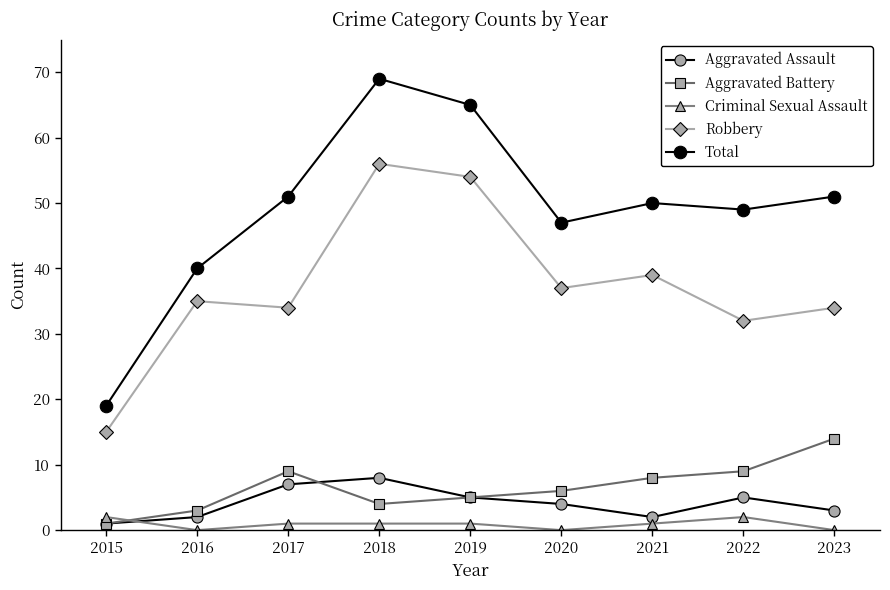

How many lines are shown in the chart?

5